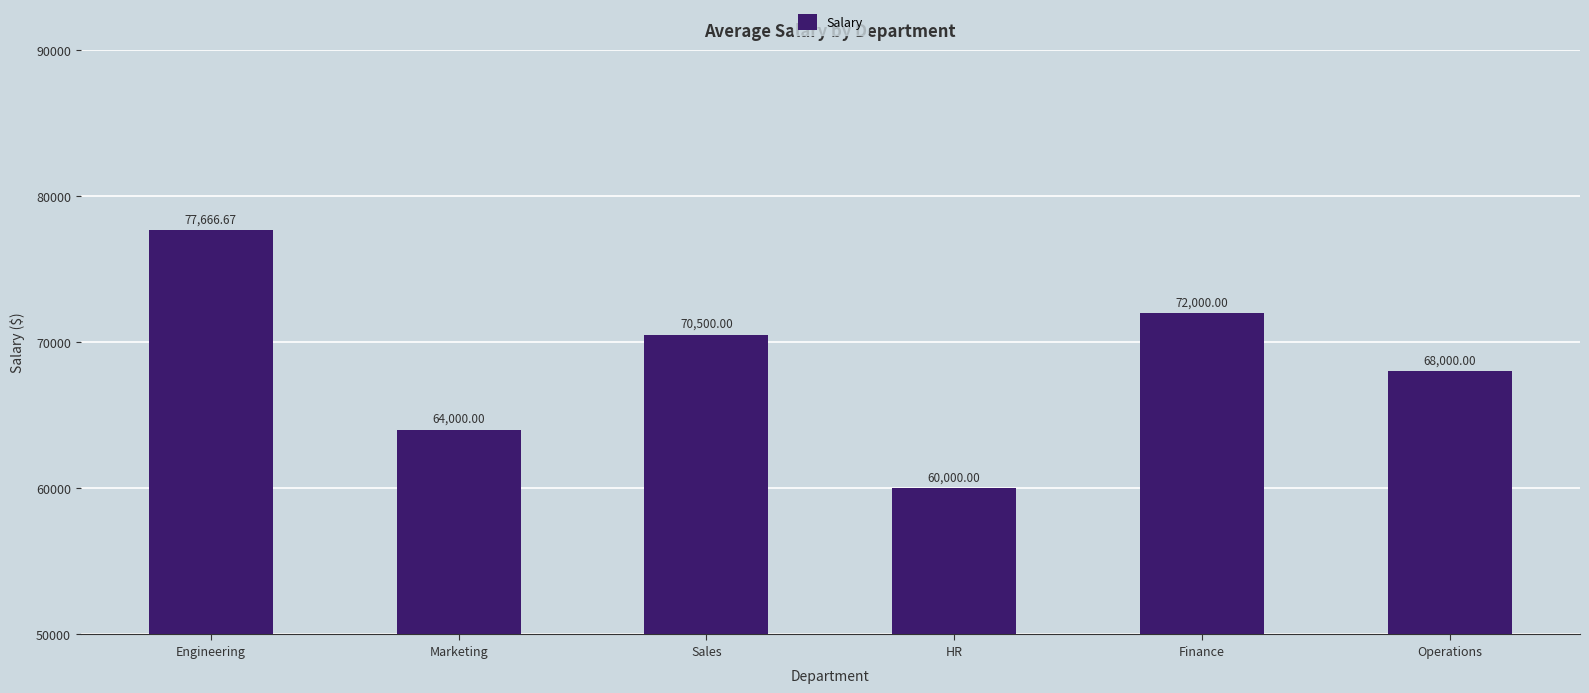

What is the sum of all values?

412166.7